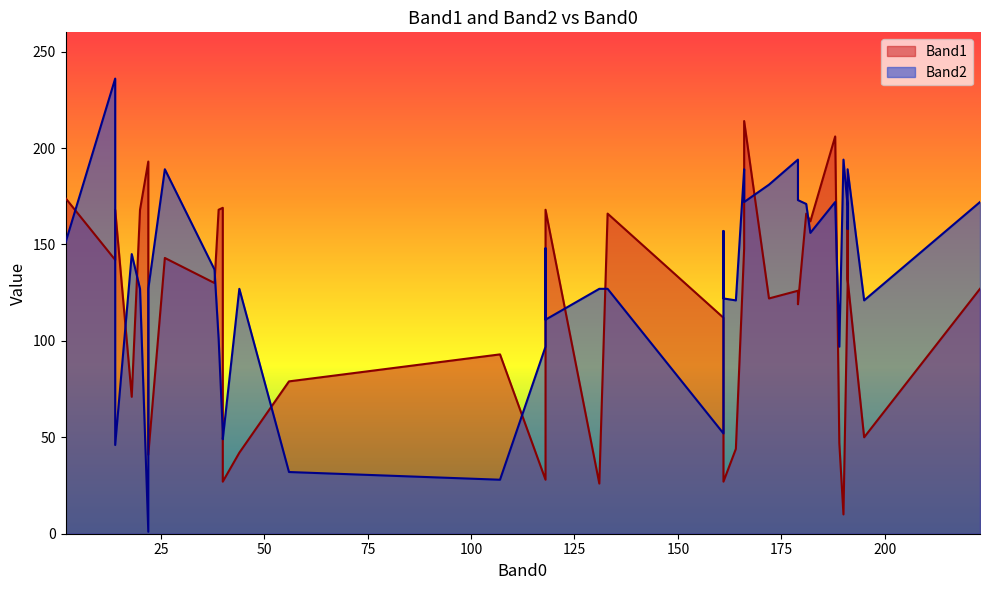

How many values in the Band1 series are below 127?

20